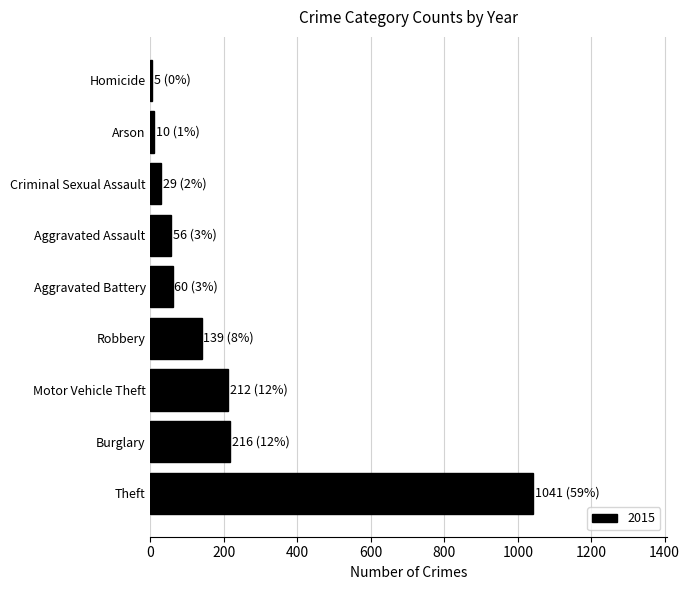

Which category has the highest value across all series?

Theft